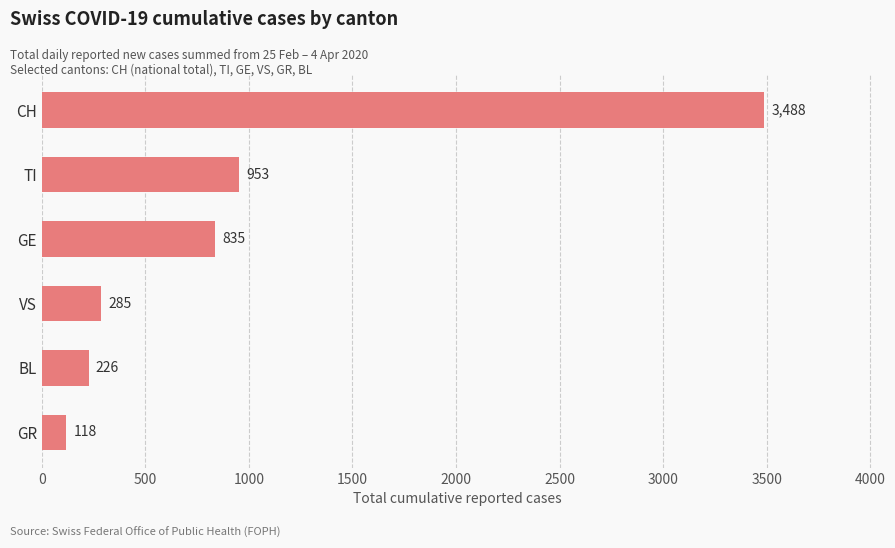

At which label is the value closest to 1803?

TI